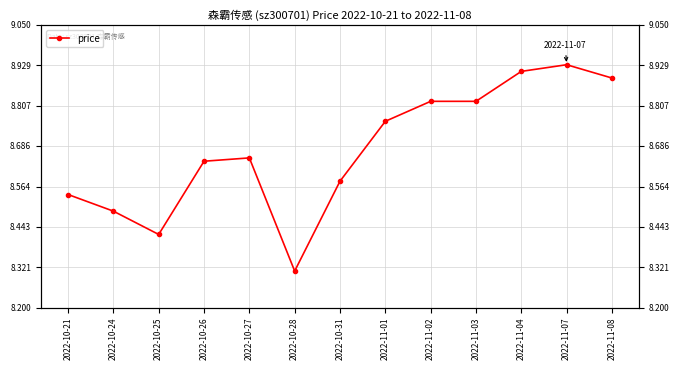

The value at 2022-11-07 is 3.9. True or false?

False